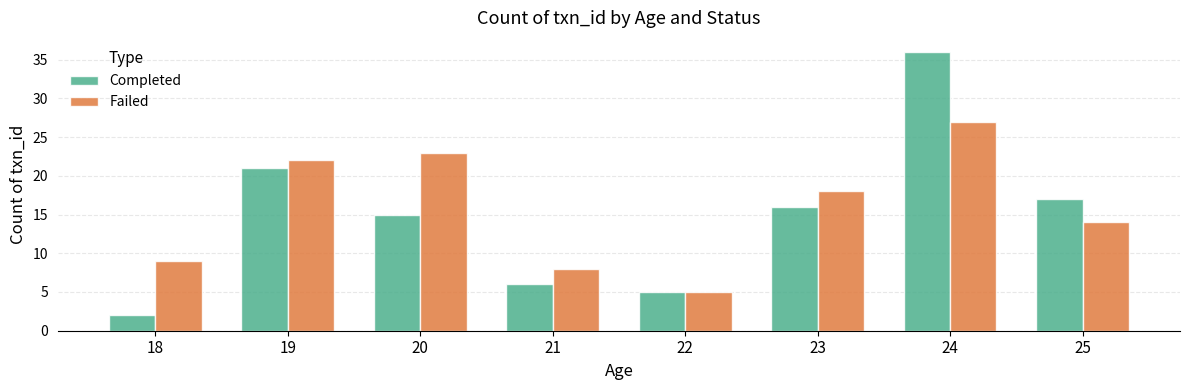

Are the bars horizontal?

No